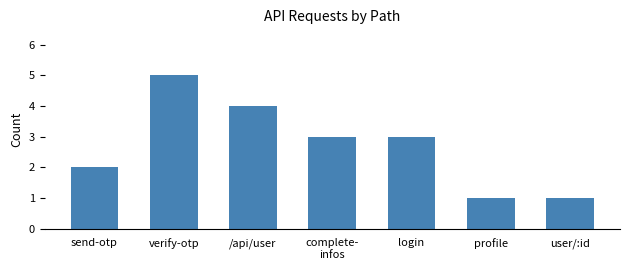

How many bars are there in total?

7